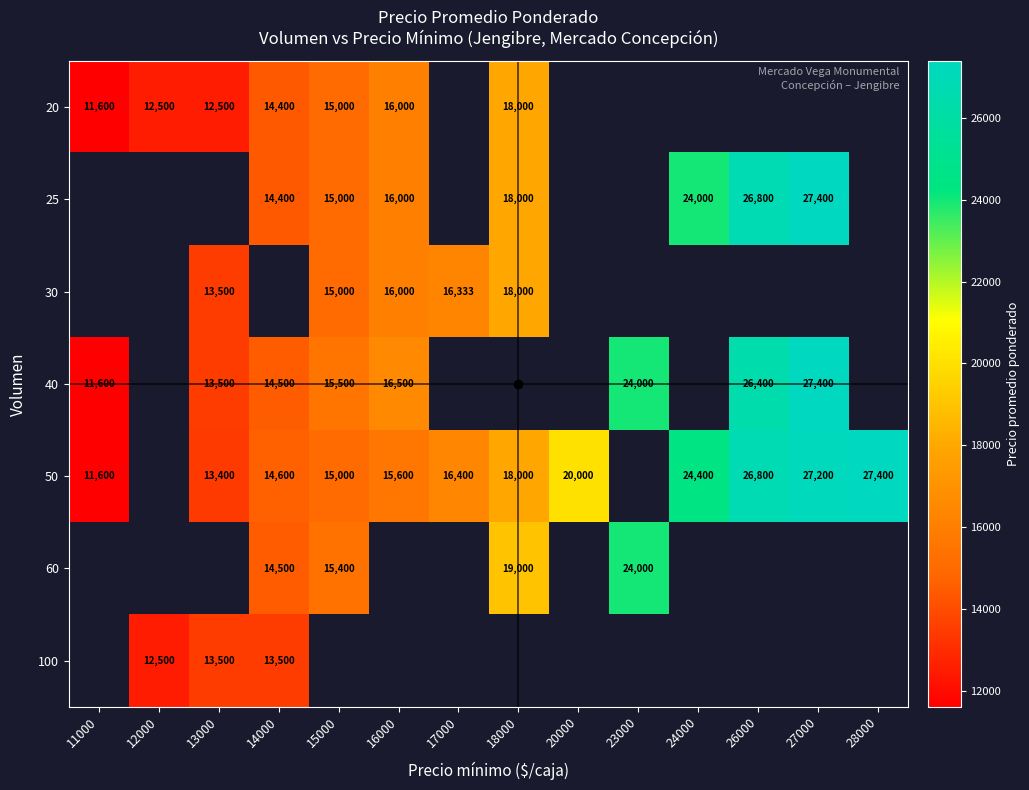

True or false: 20 has a value of 16434 at 11000.

False